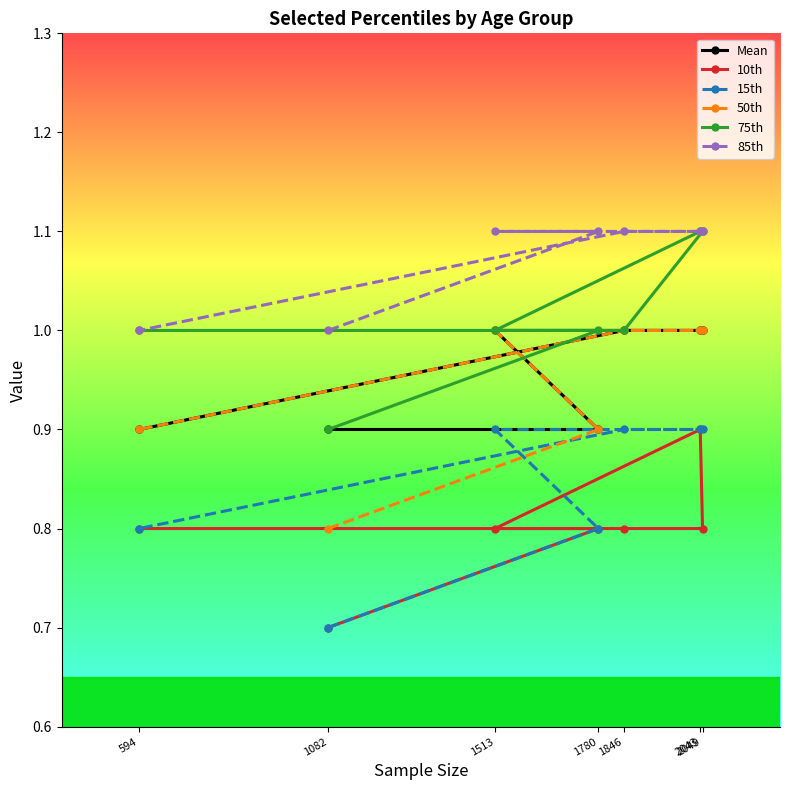

Which series has the largest range (max minus min)?

10th